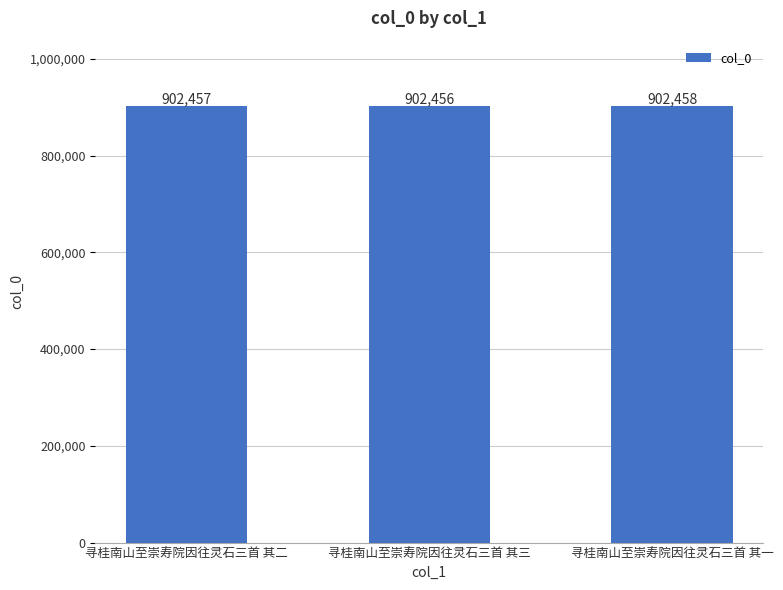

List the labels in order of value, largest first.

寻桂南山至崇寿院因往灵石三首 其一, 寻桂南山至崇寿院因往灵石三首 其二, 寻桂南山至崇寿院因往灵石三首 其三